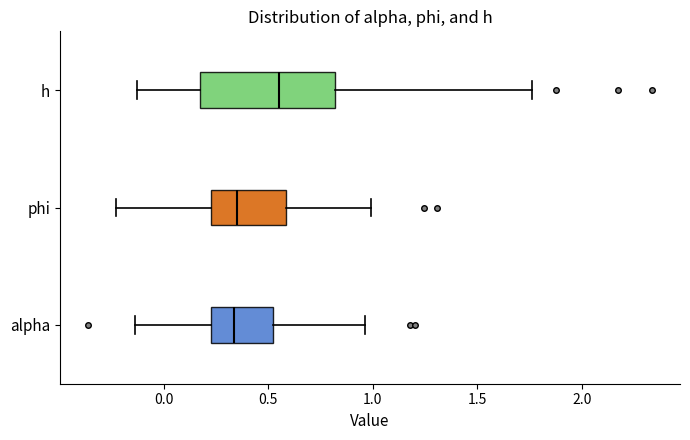

Which box is the widest, from its left edge to its right edge?

h